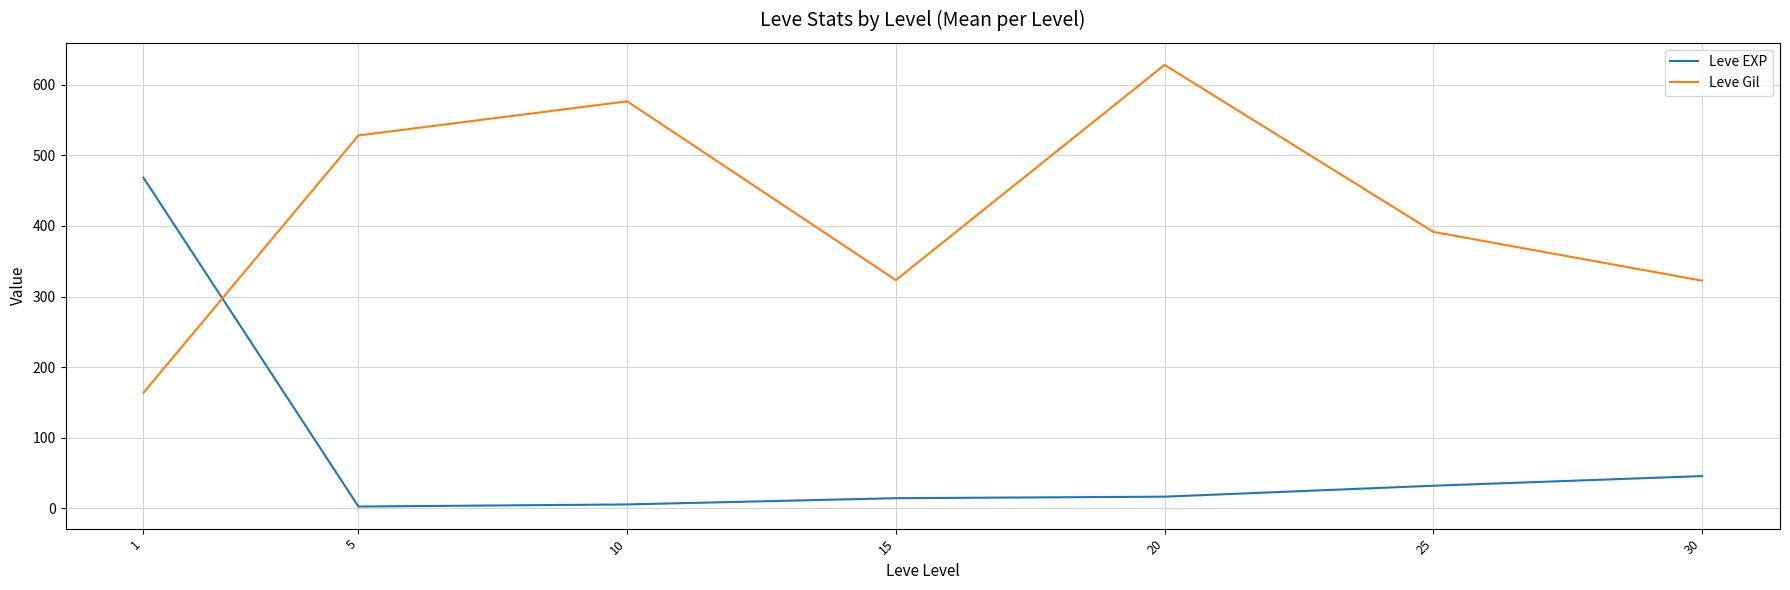

What is the sum of all Leve EXP values?

584.0